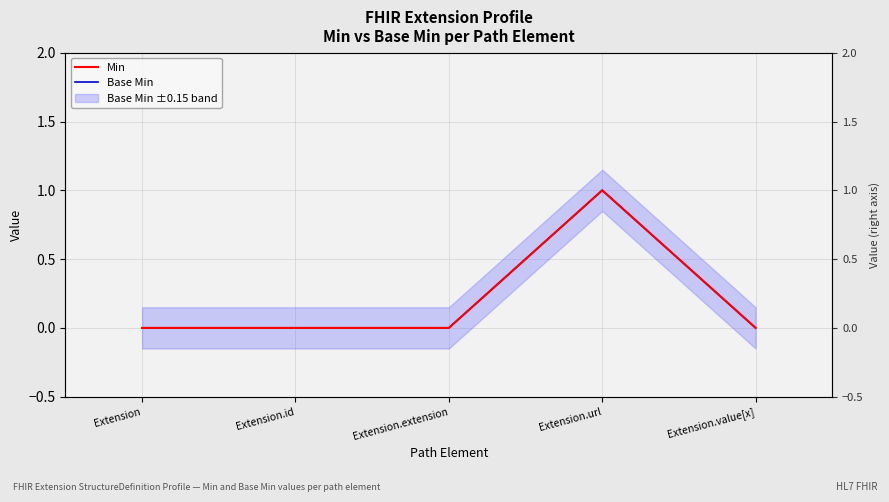

Reading left to right, list all the values displayed in this chart.

Min: 0	0	0	1	0
Base Min: 0	0	0	1	0